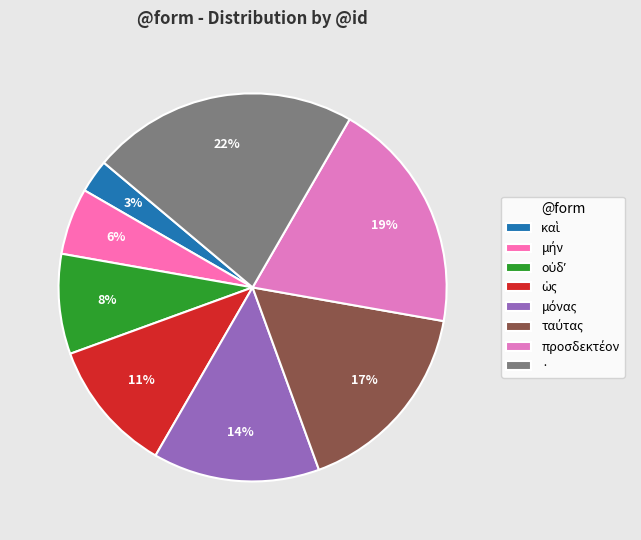

Does any single category account for the majority?

No